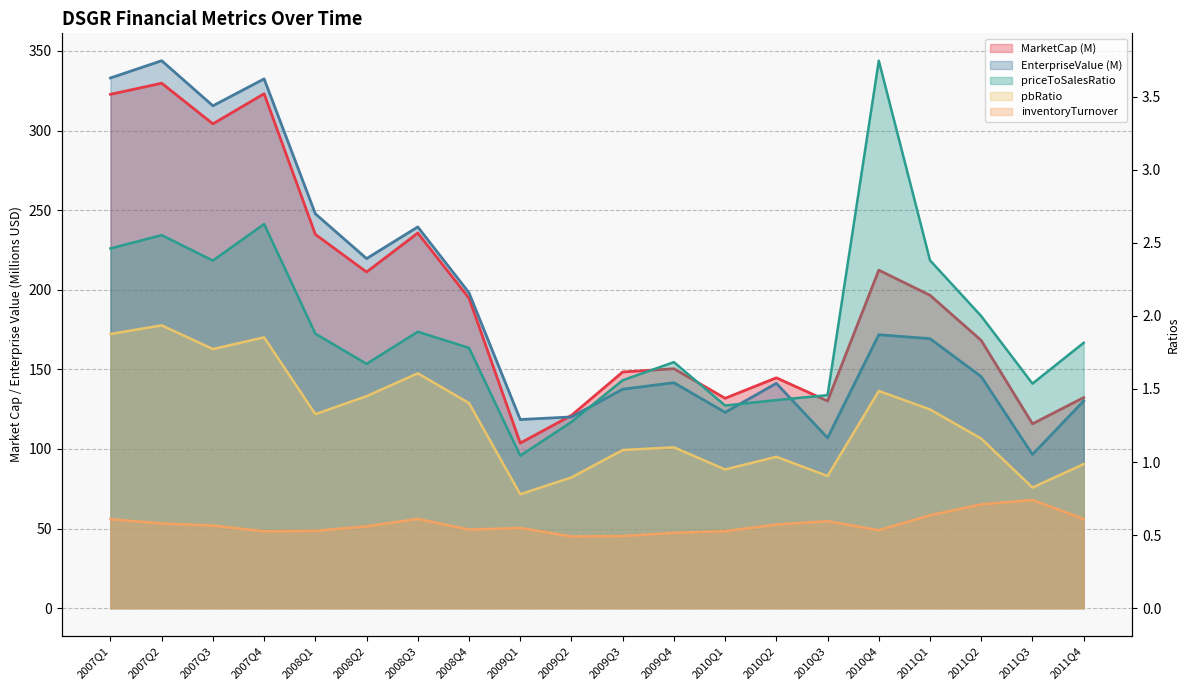

Rank the series at 2009Q1 from highest to lowest value.

EnterpriseValue, MarketCap, priceToSalesRatio, pbRatio, inventoryTurnover